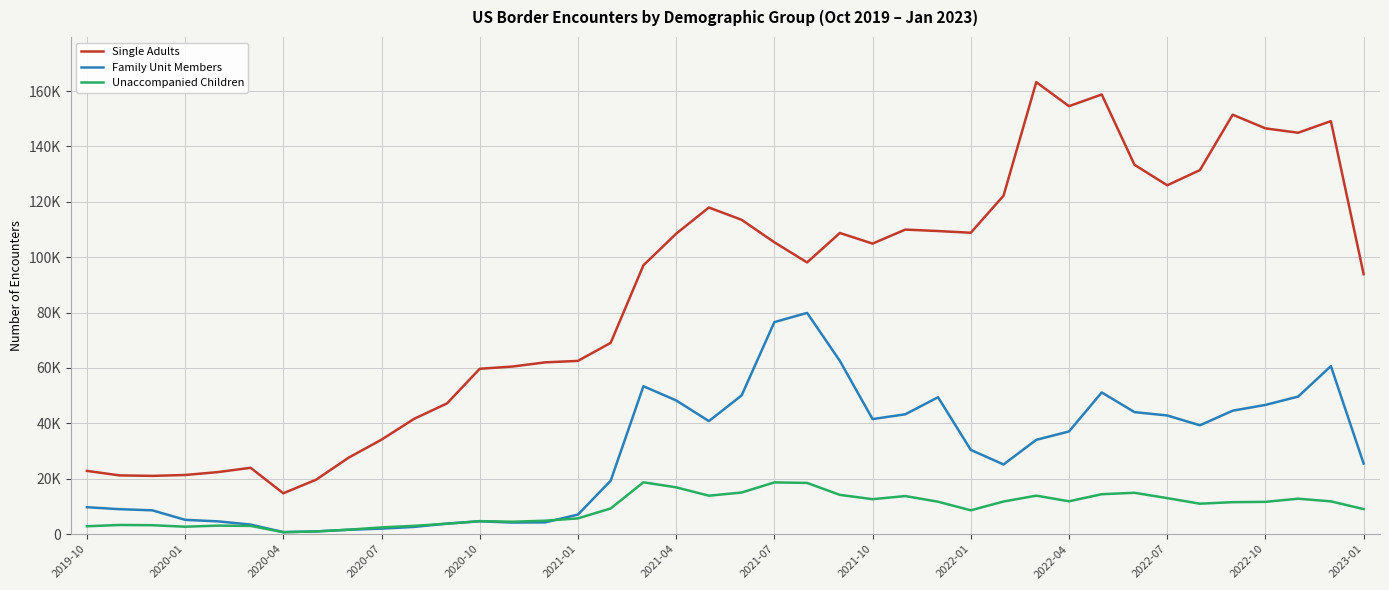

True or false: Family Unit Members and Single Adults cross at least once.

False